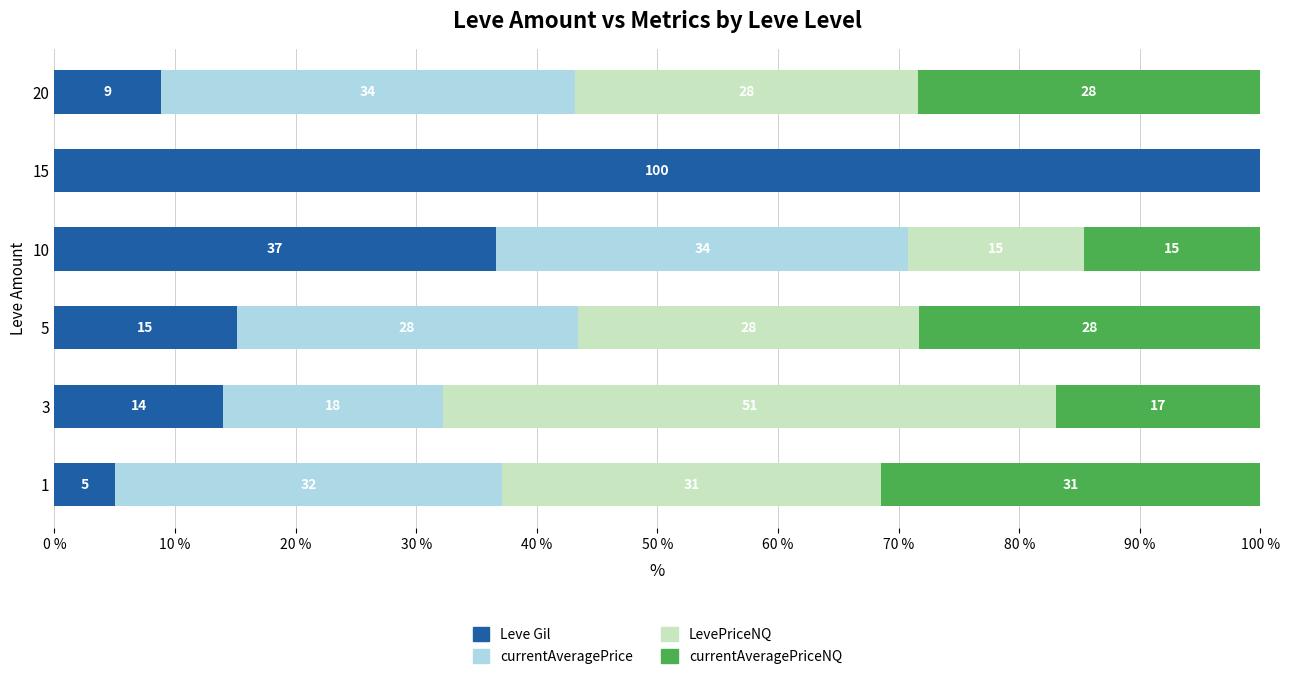

At which category is the sum across all series the highest?

5